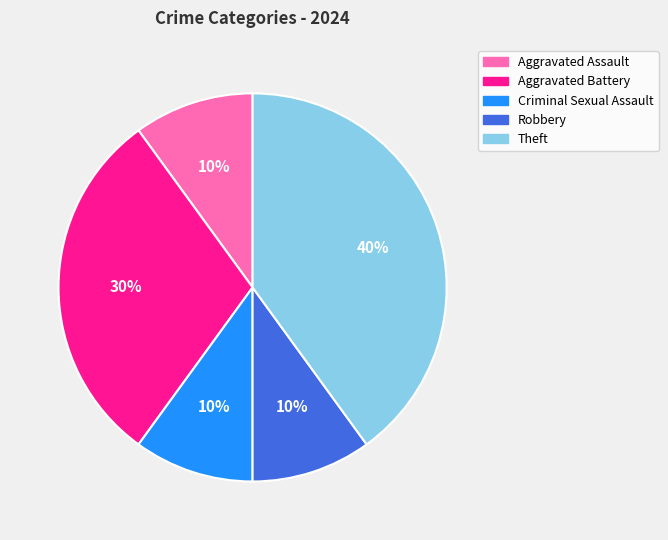

What is the largest slice in the pie chart?

Theft